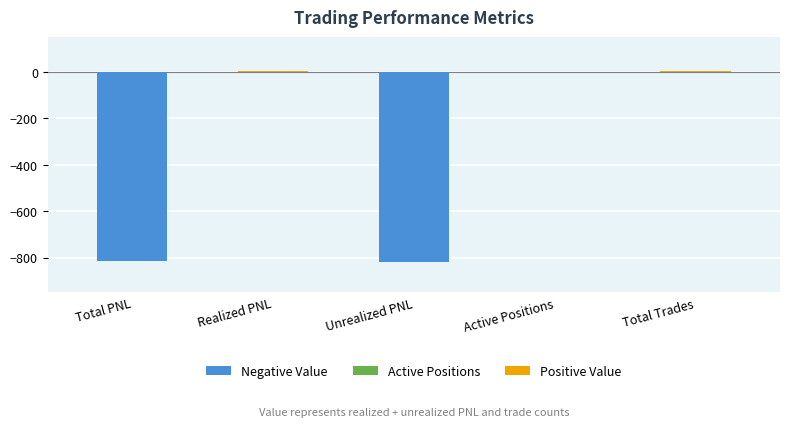

Between Active Positions and Total PNL, which is larger?

Active Positions